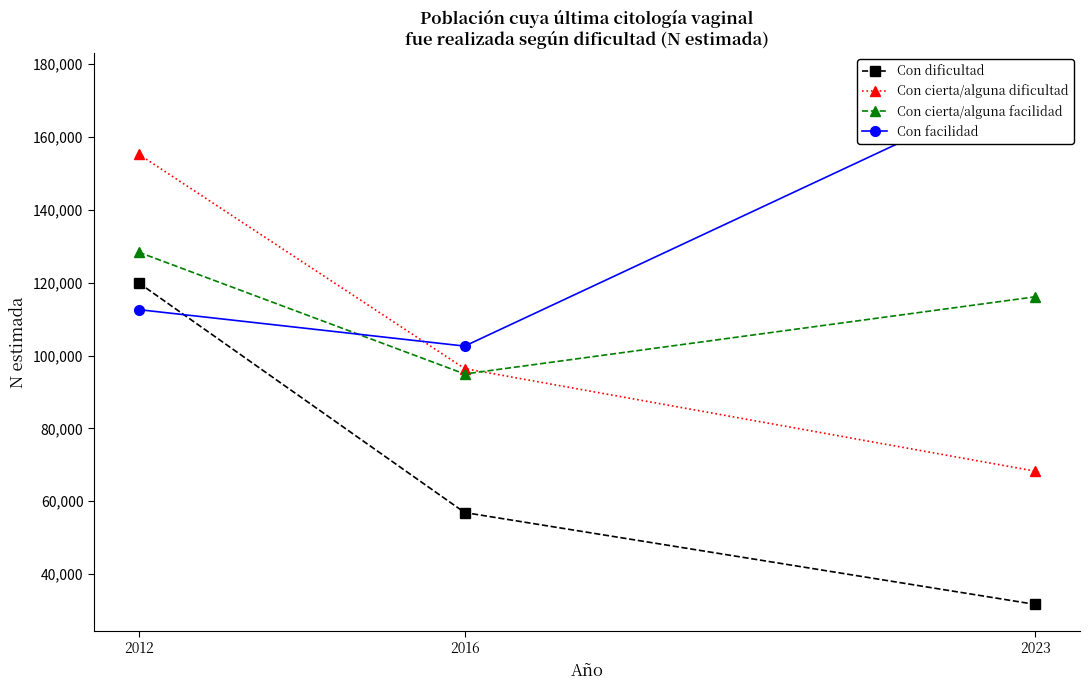

What is the sum of the Con cierta/alguna dificultad values at 2012 and 2016?

251721